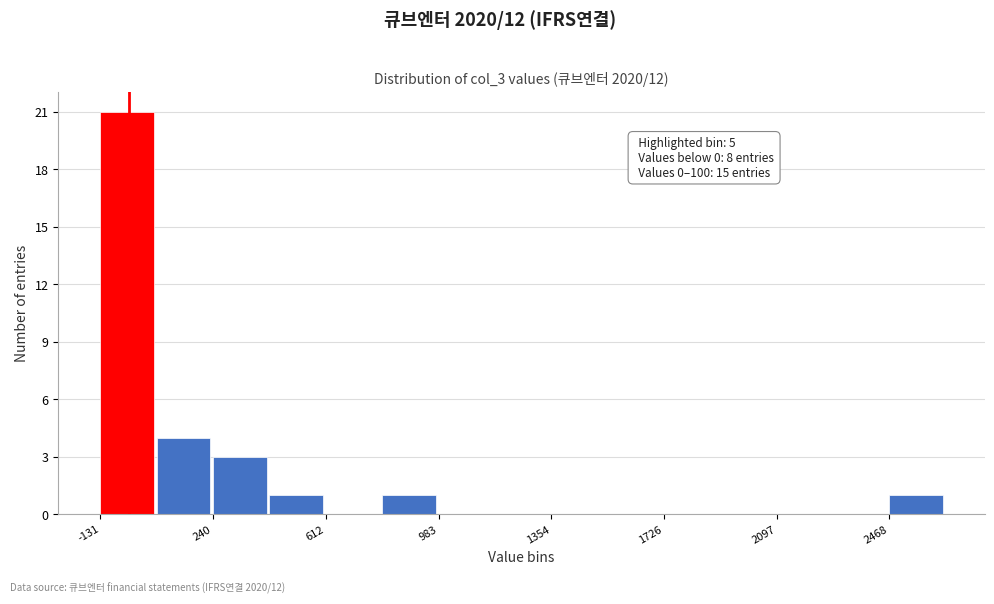

Around what value on the x-axis is the tallest bar? Give the approximate position of its centre, as read against the axis.

-50